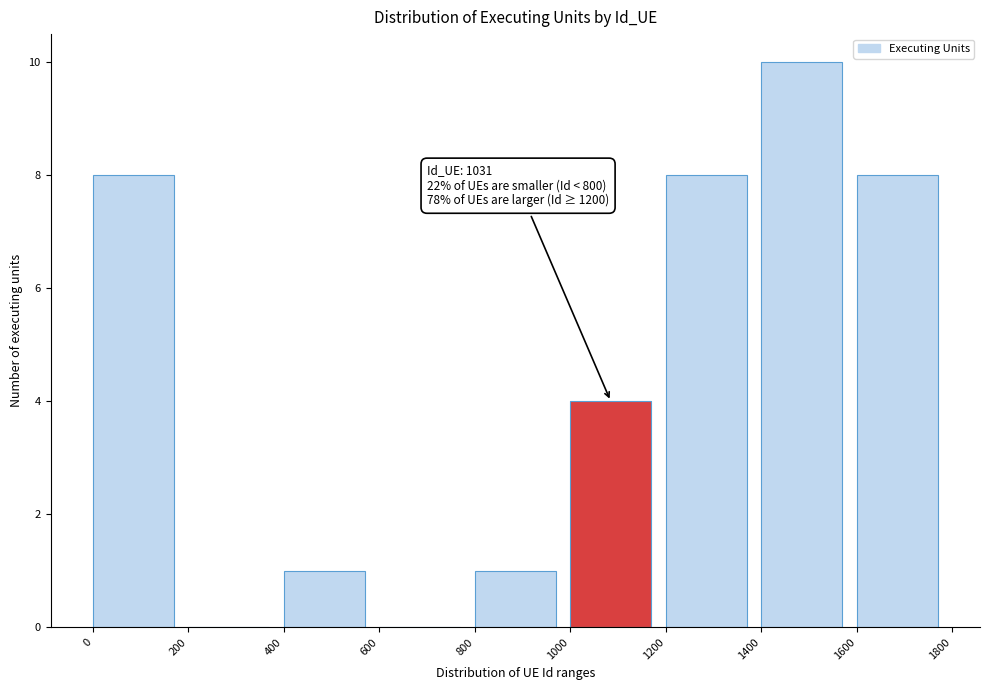

Over which range of the x-axis is the bar tallest?

1400 to 1600